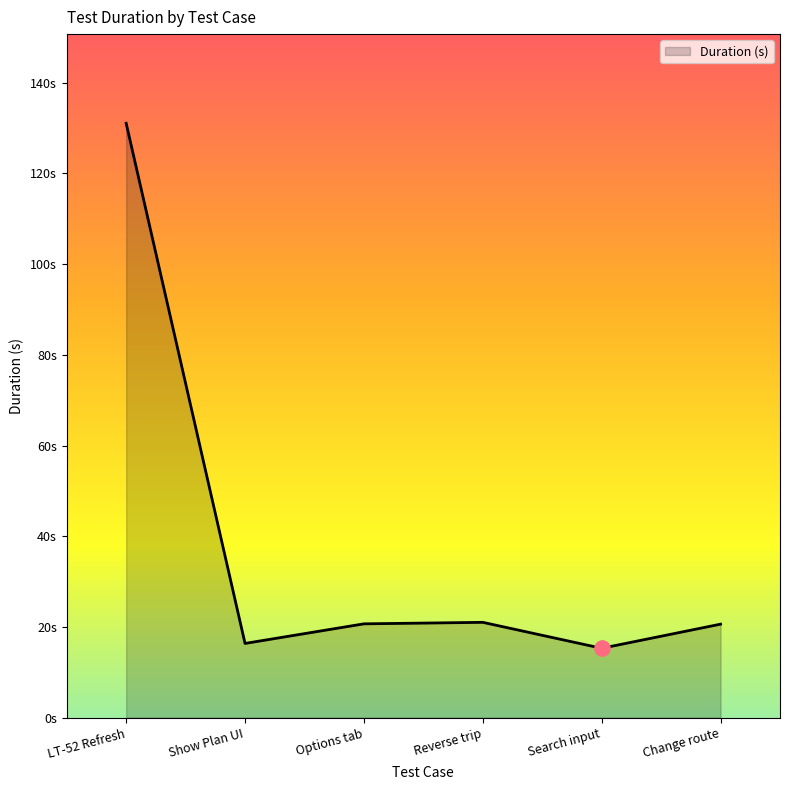

What is the ratio of the value at Show Plan UI to the value at Options tab?

0.8